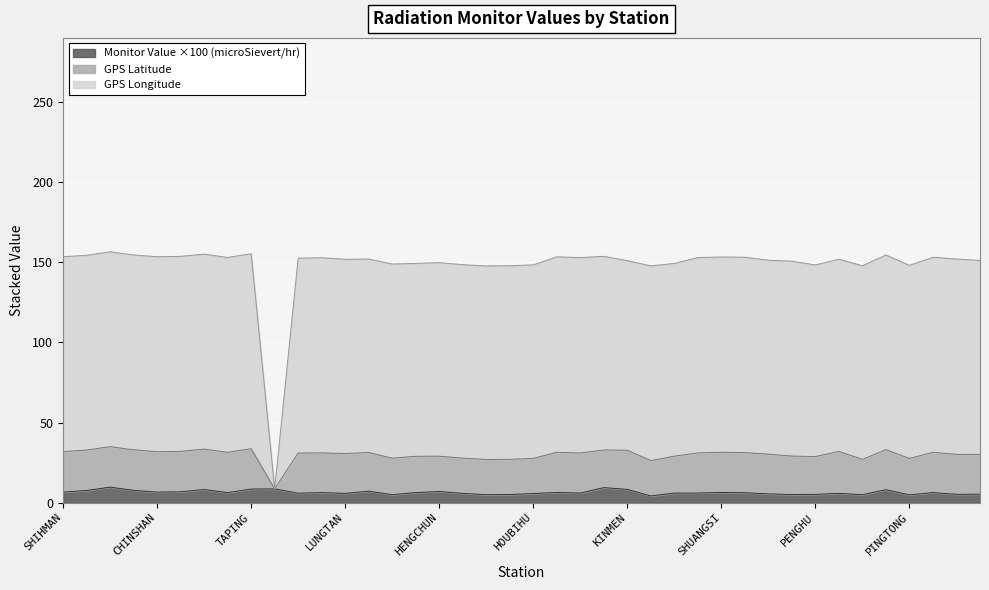

What is the value of the GPS Longitude point at the 25th from the left?

151.0